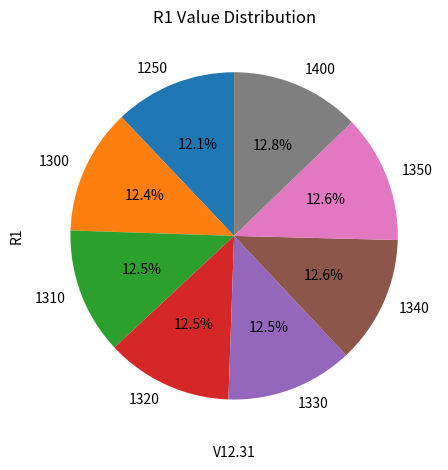

Does 1400 account for over 50% of the chart?

No